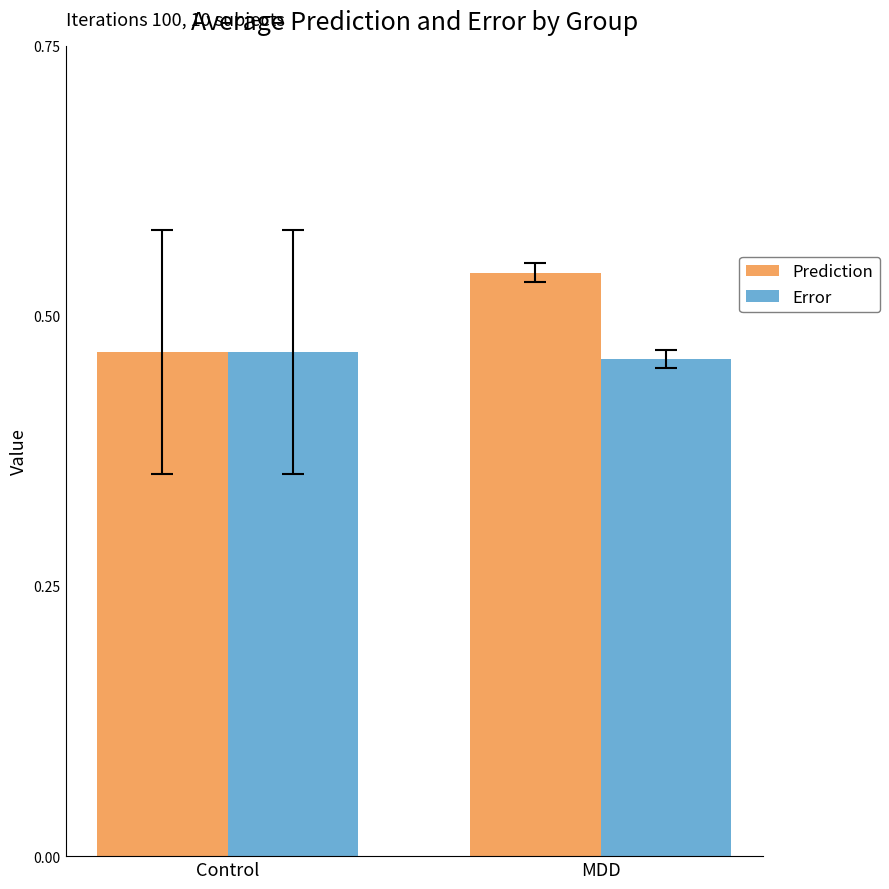

How many data points does each series have?

2